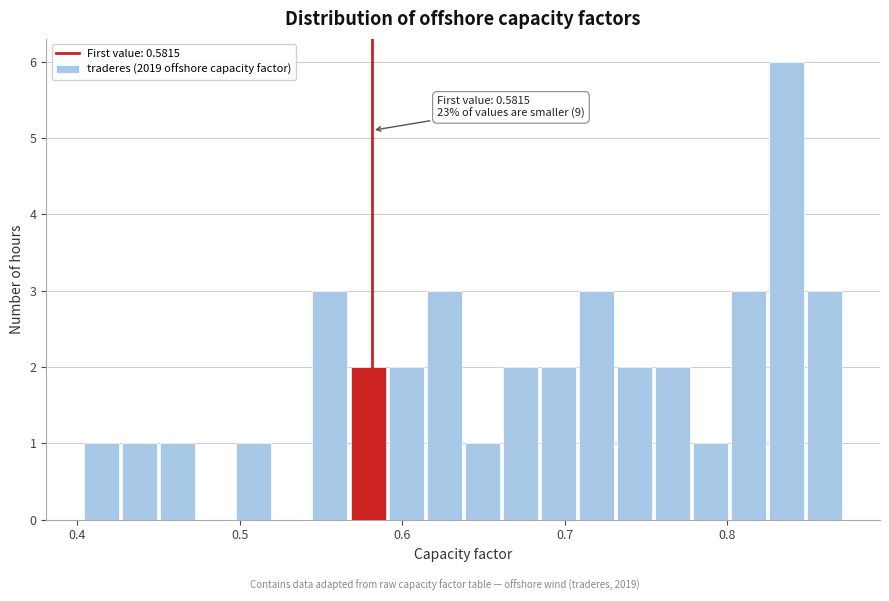

Read against the x-axis, roughly where is the centre of the tallest bar?

0.84